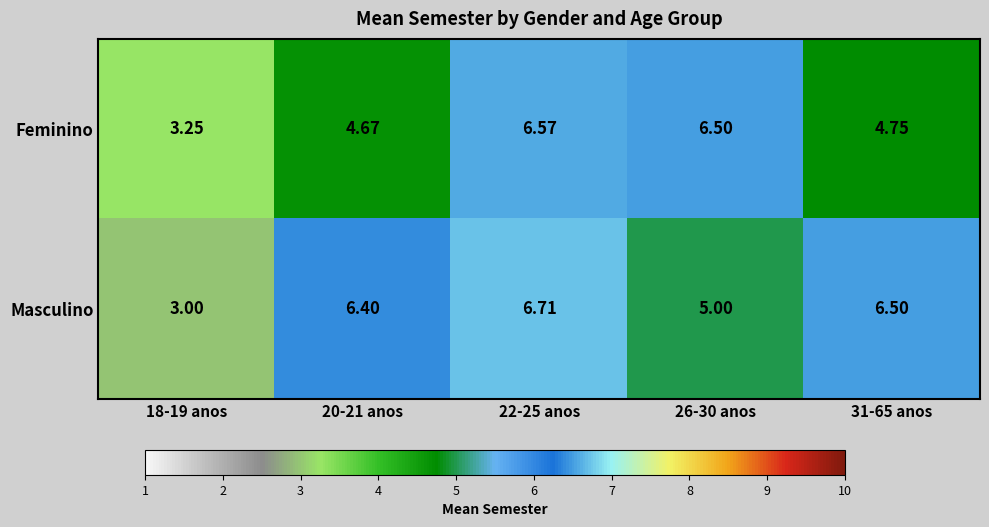

Rank the series by their maximum value, from highest to lowest.

Masculino, Feminino